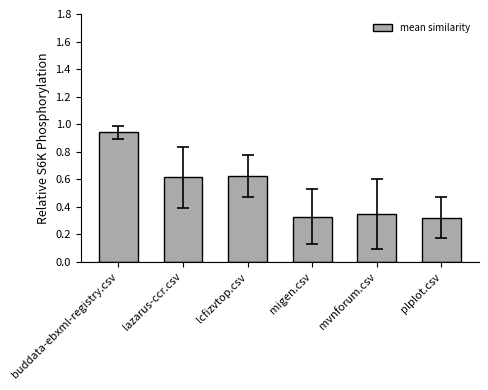

What position from the right is plplot.csv?

1